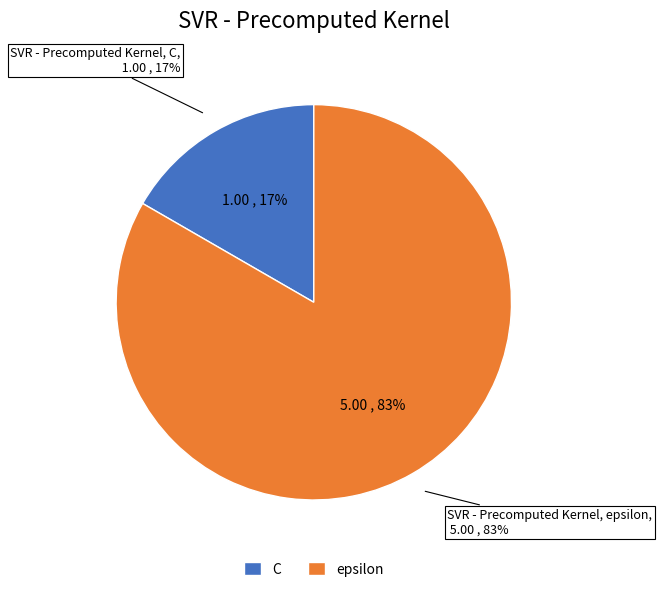

To the nearest percent, what portion does epsilon represent?

83%